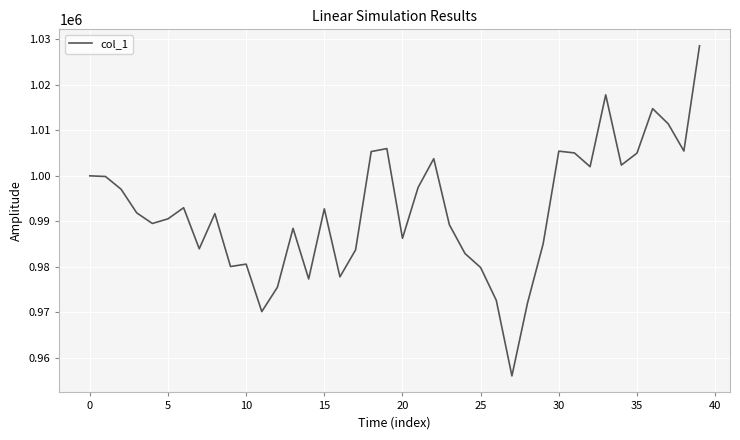

What is the maximum value shown in the chart?

1028566.3